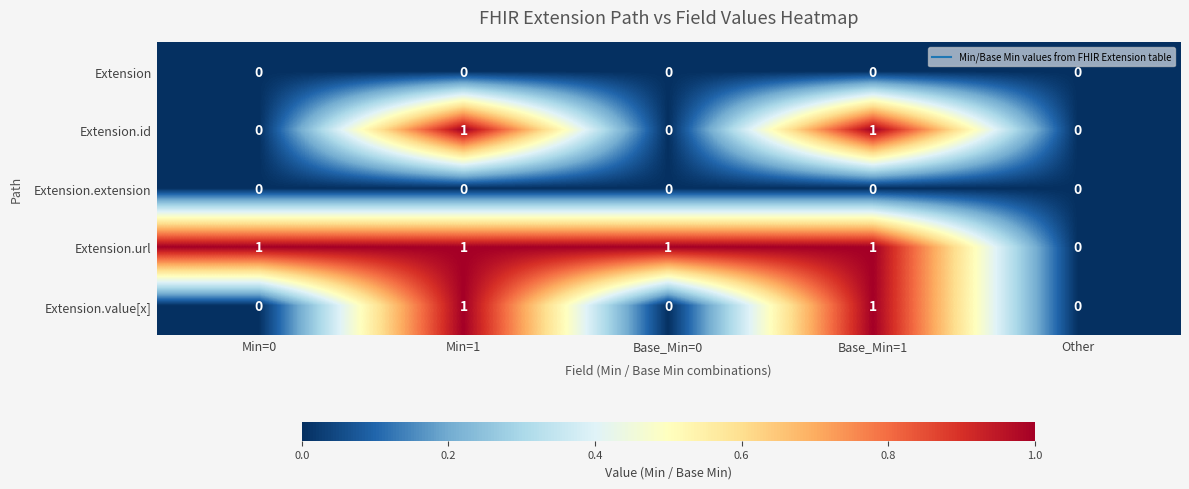

What is the total value across all series at Base_Min=1?

3